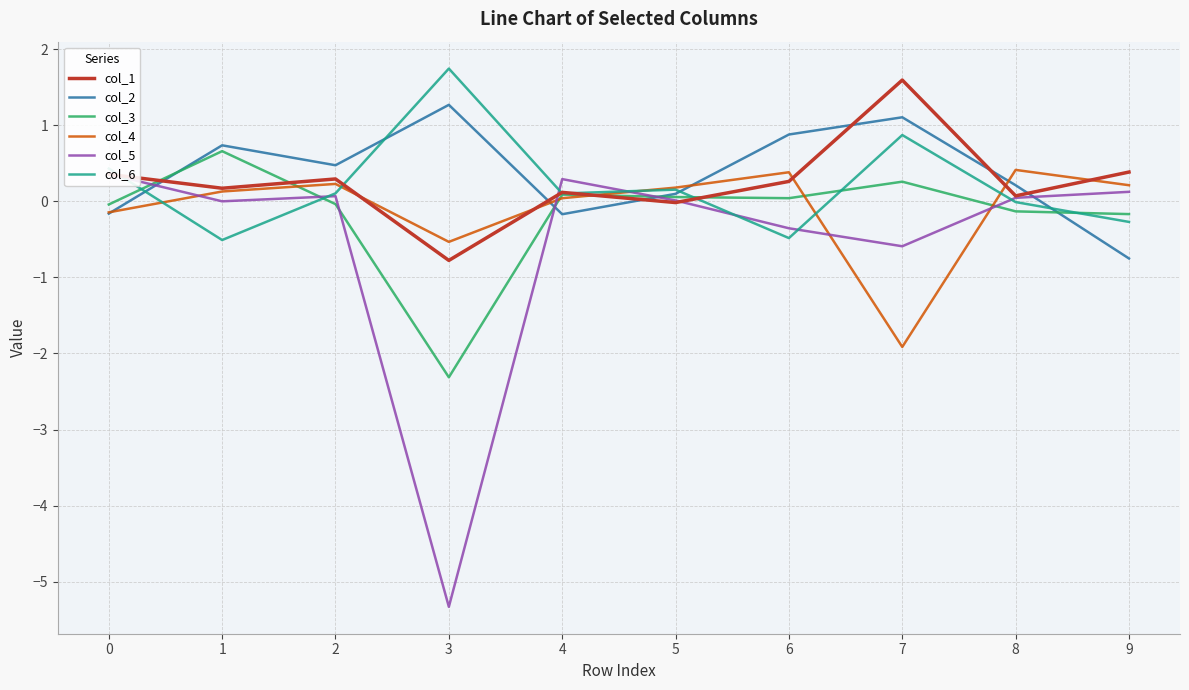

True or false: col_2 and col_5 intersect in this chart.

True